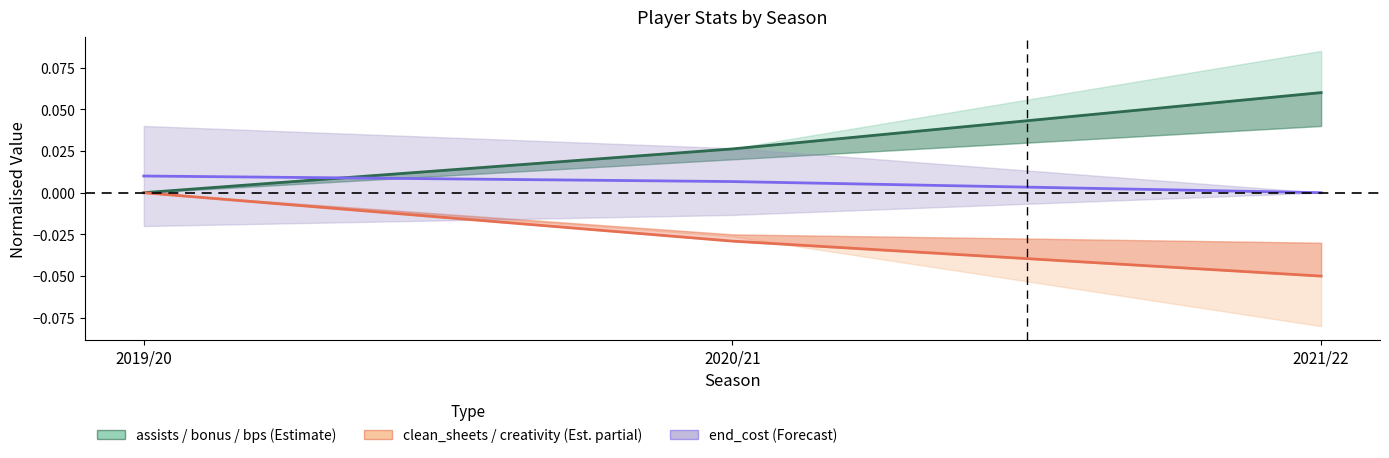

What position from the left is 2020/21?

2